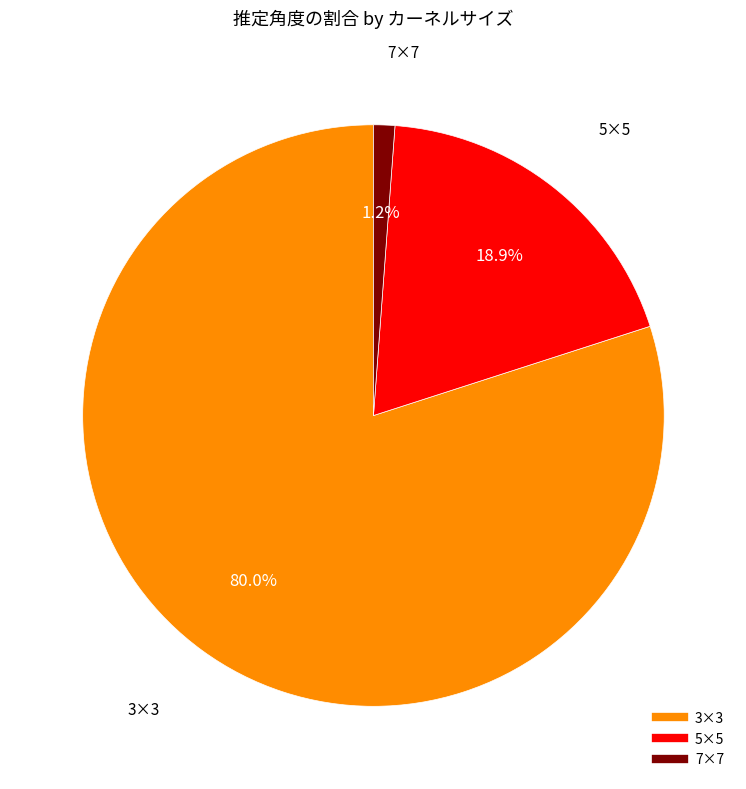

Between 3×3 and 5×5, which is larger?

3×3